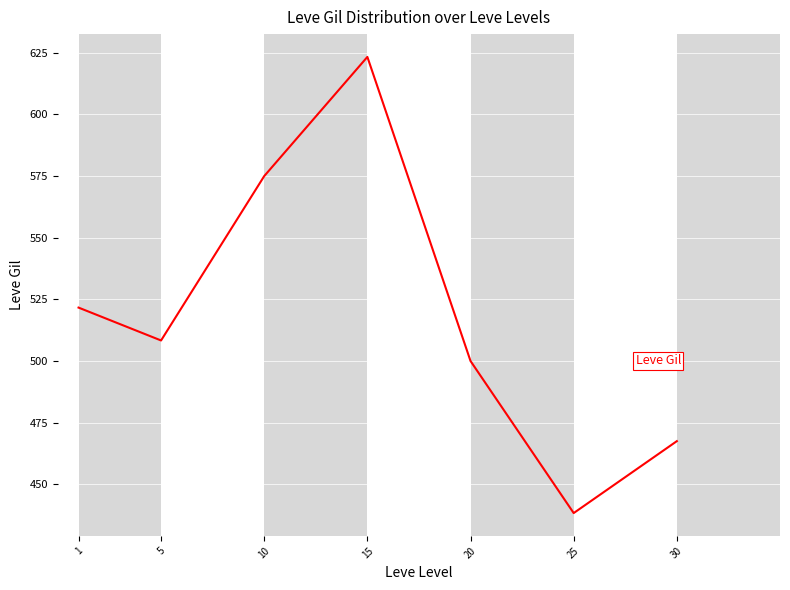

The chart shows a value of 467.5 at 30. True or false?

True